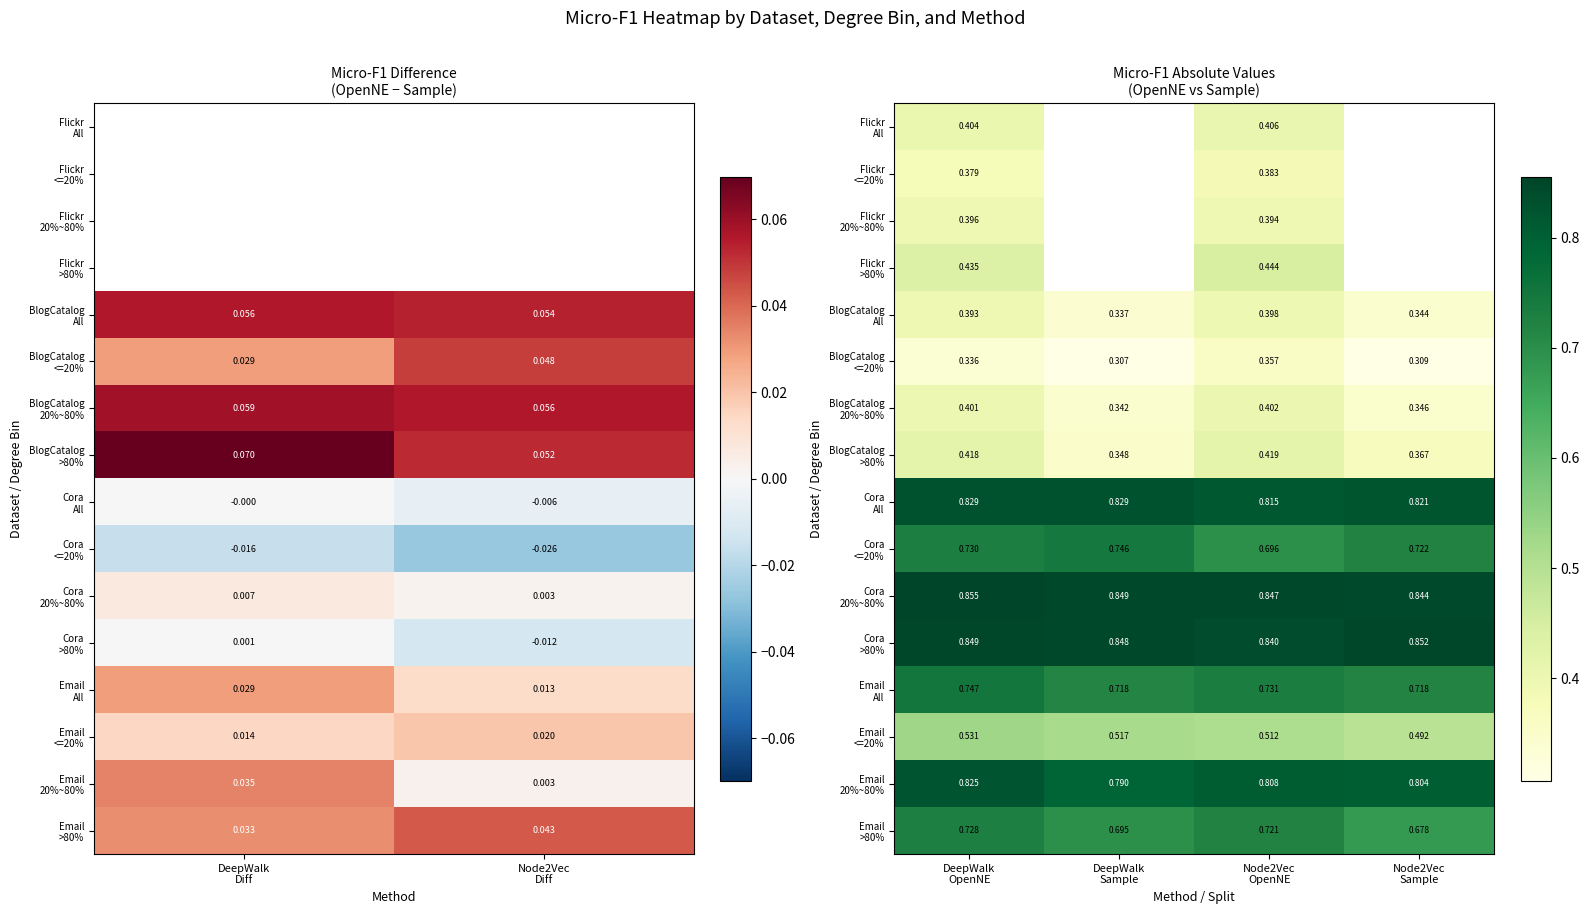

Count the Email All values in the range 0 to 1.

4